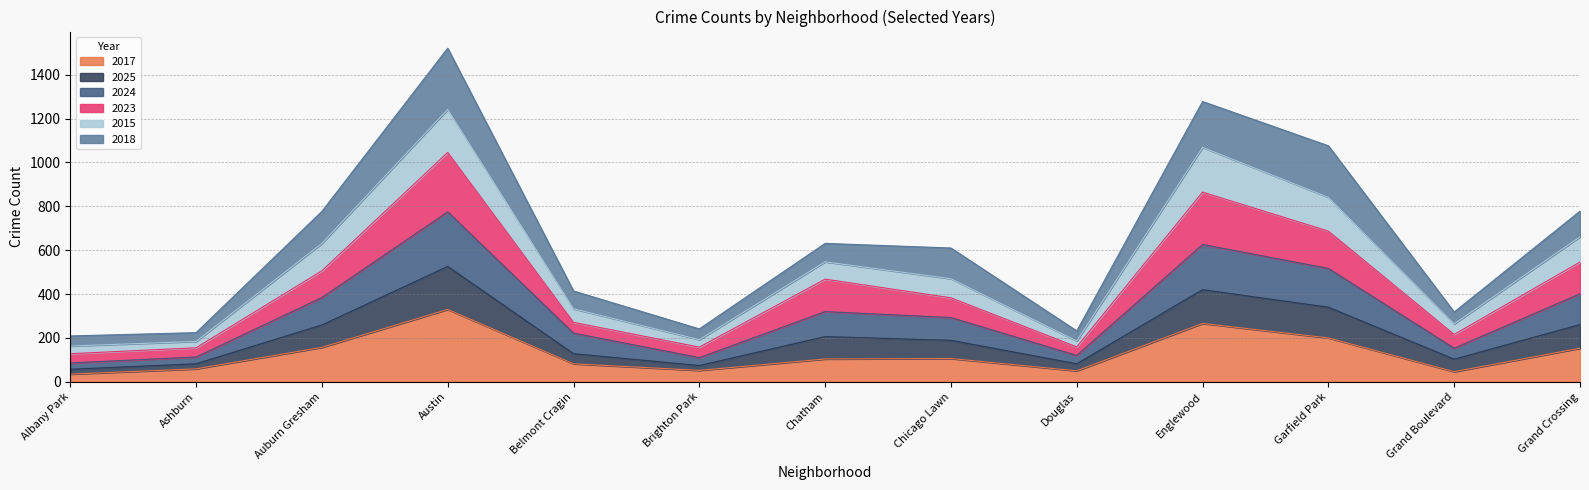

The value of 2017 at Belmont Cragin is 82. True or false?

True